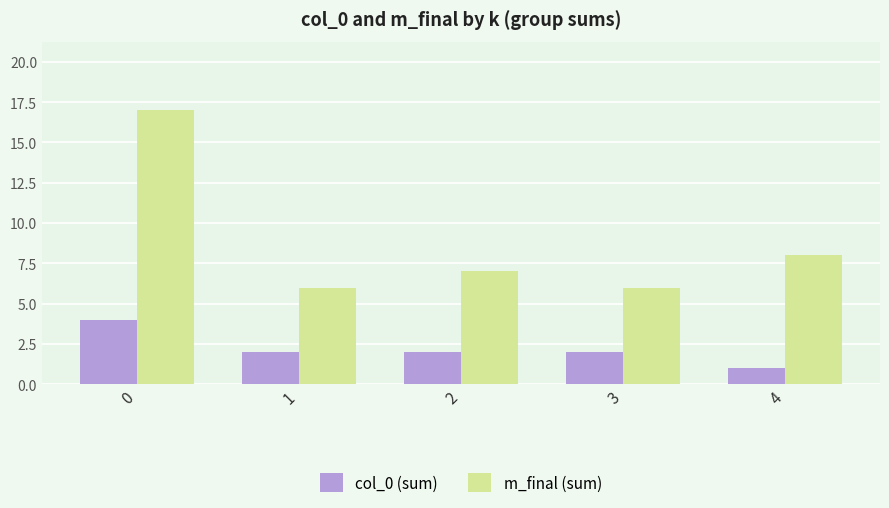

Reading right to left, list all the values displayed in this chart.

col_0 (sum): 1	2	2	2	4
m_final (sum): 8	6	7	6	17